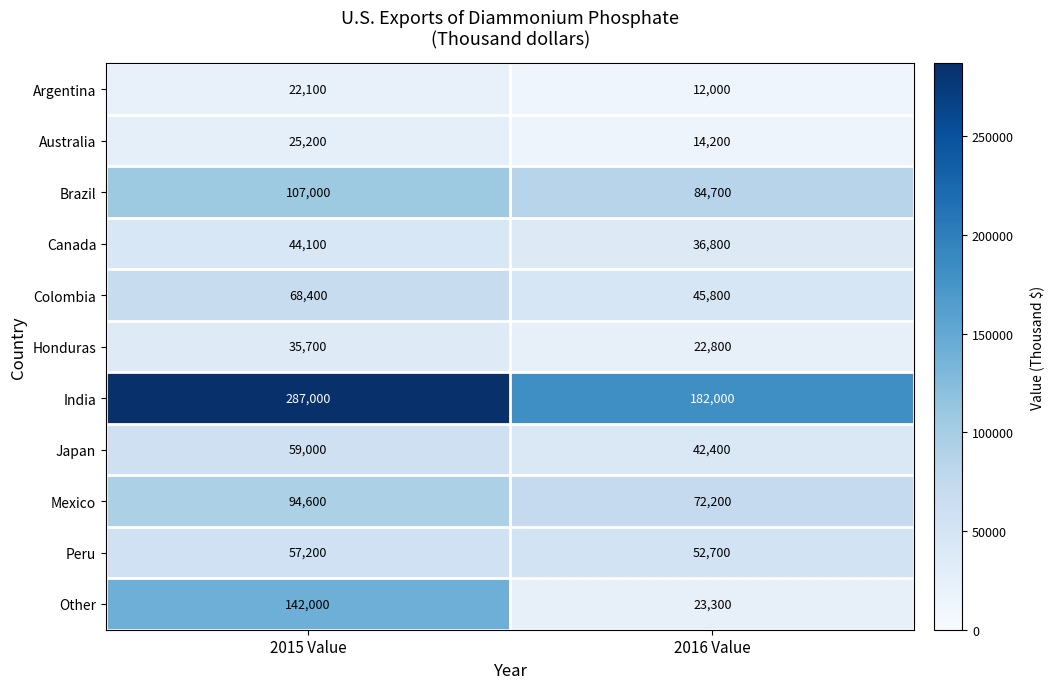

Which series has the largest total across all categories?

India